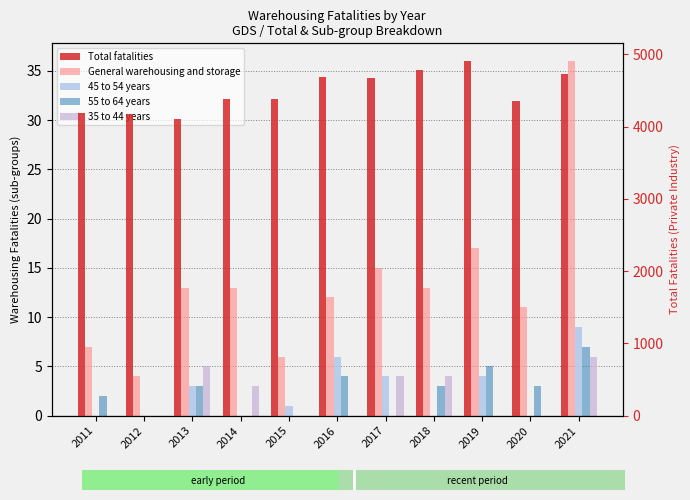

Is the value of Total fatalities at 2011 greater than the value of 45 to 54 years at 2012?

Yes